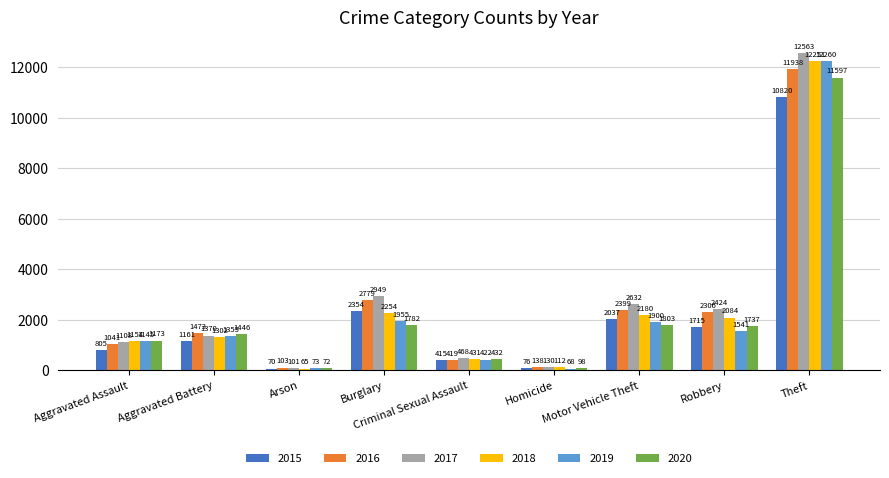

What is the difference between the maximum and minimum values in the 2018 series?

12186